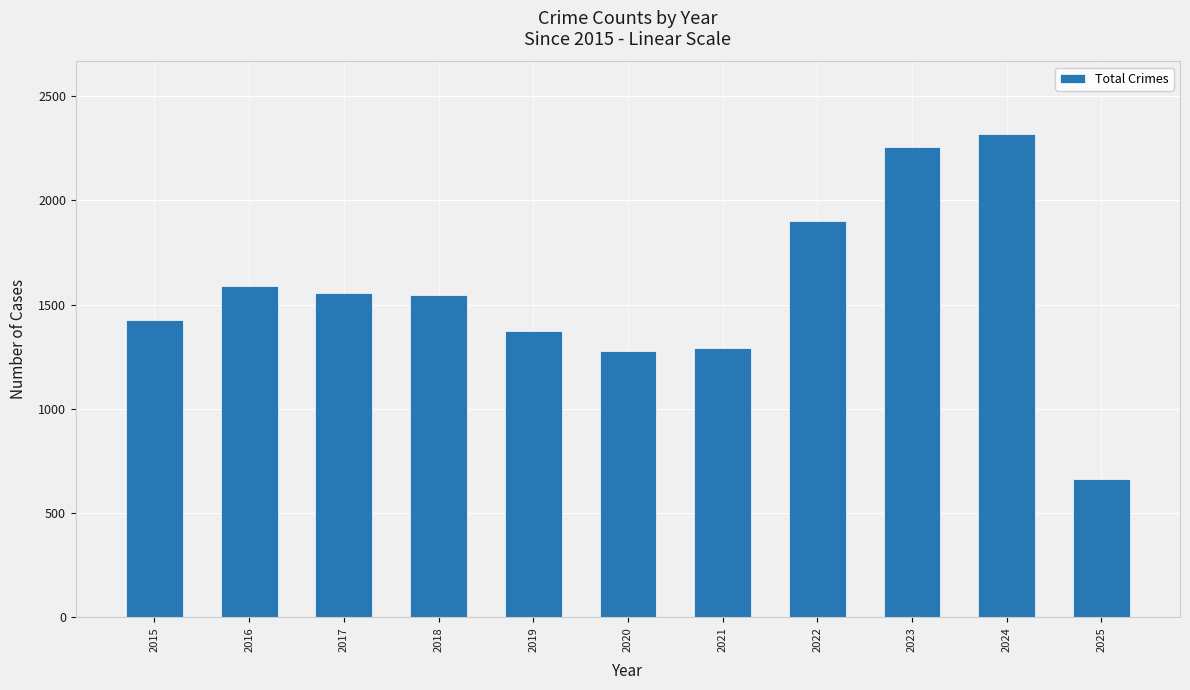

What is the minimum value shown in the chart?

665